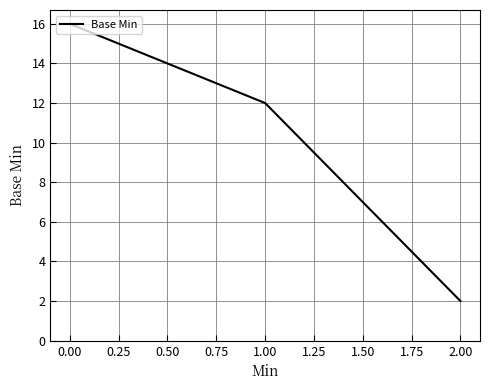

What position from the right is 0.00?

3